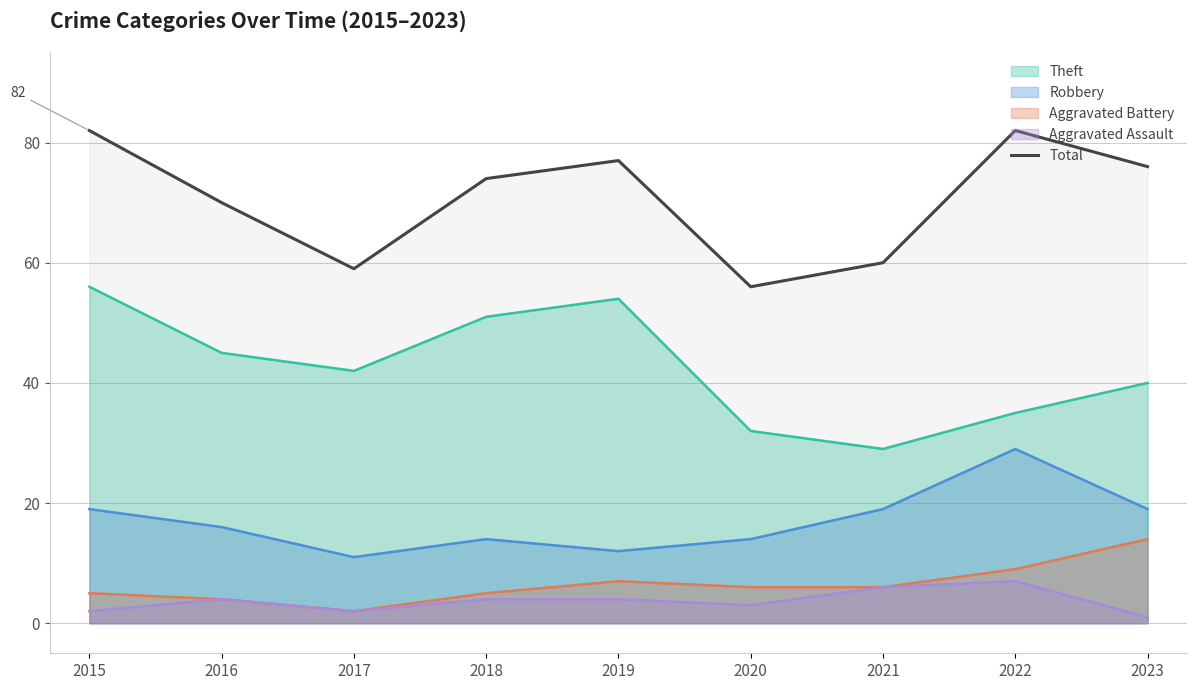

Which category has the highest value across all series?

2015